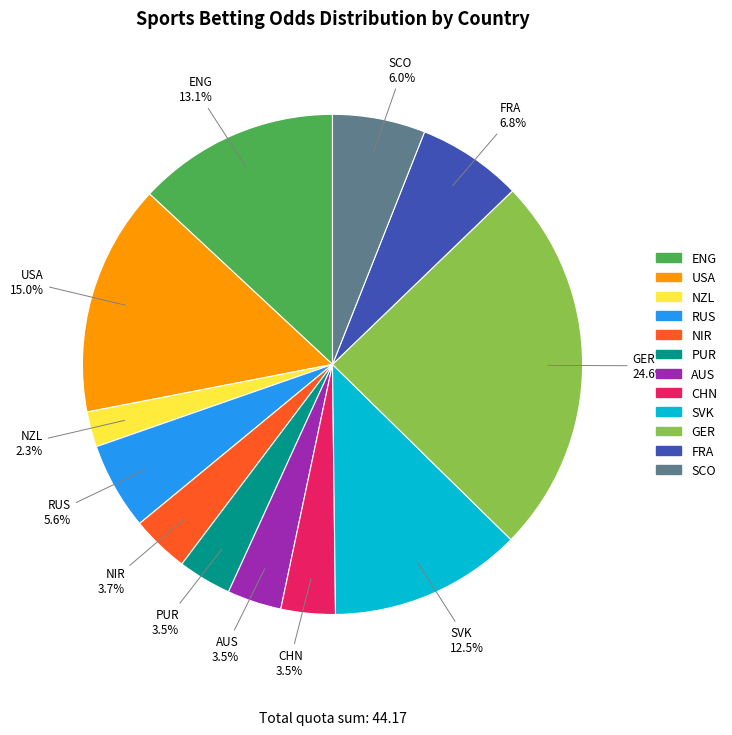

Does any single category account for the majority?

No